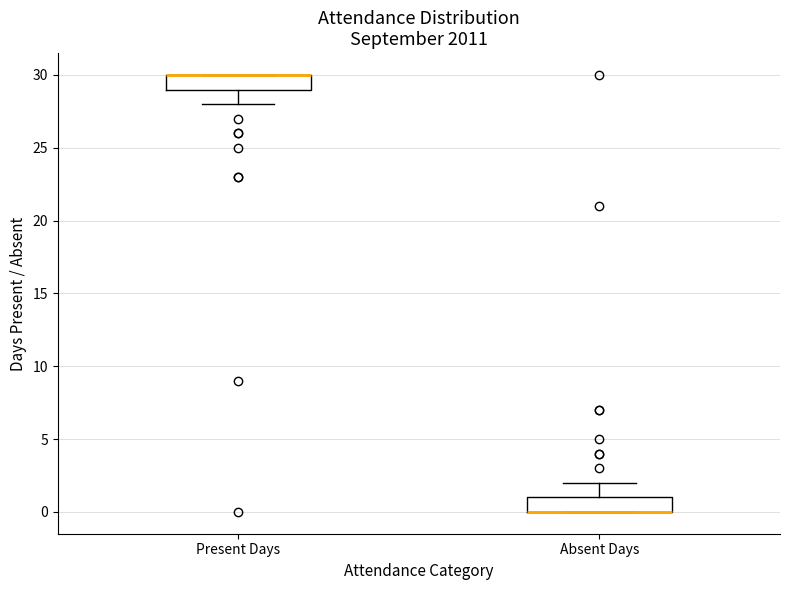

Reading left to right, transcribe this box plot: for each box, give where its median line is, the range the box spans, and where its two whiskers end, as read against the y-axis. The values are not printed on the chart, so give them approximately, as read against the axis.

Present Days: median 30 (drawn on the box's upper edge), box 29 to 30, whiskers 28 to 30
Absent Days: median 0 (drawn on the box's lower edge), box 0 to 1, whiskers 0 to 2